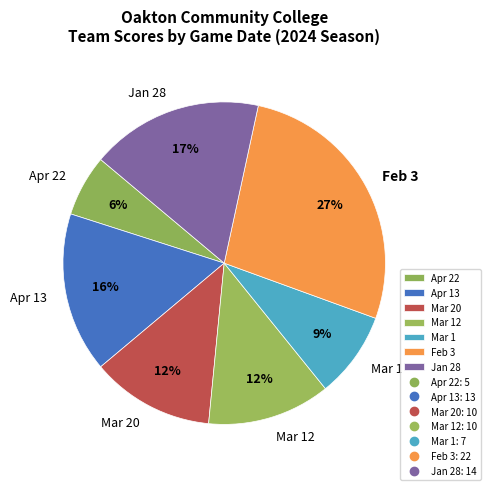

True or false: Jan 28 accounts for 26% of the total.

False